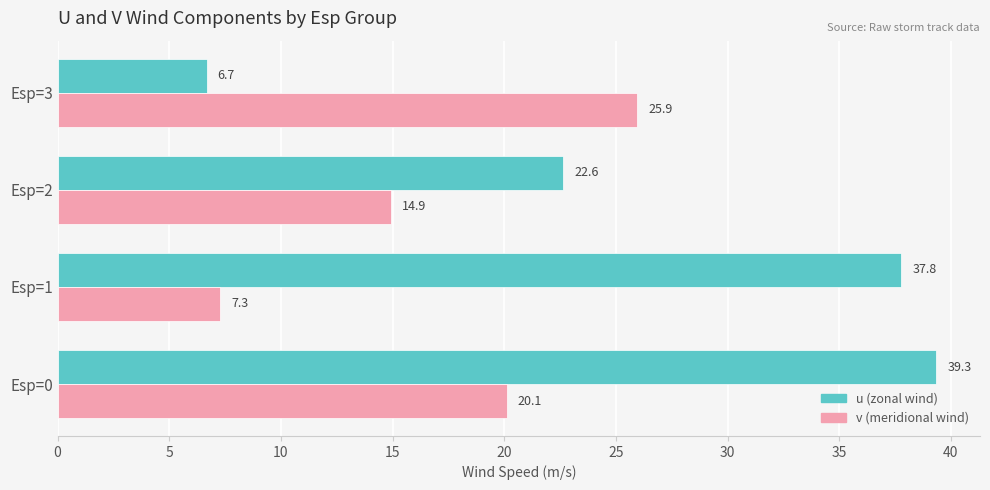

What is the greatest value displayed?

39.3